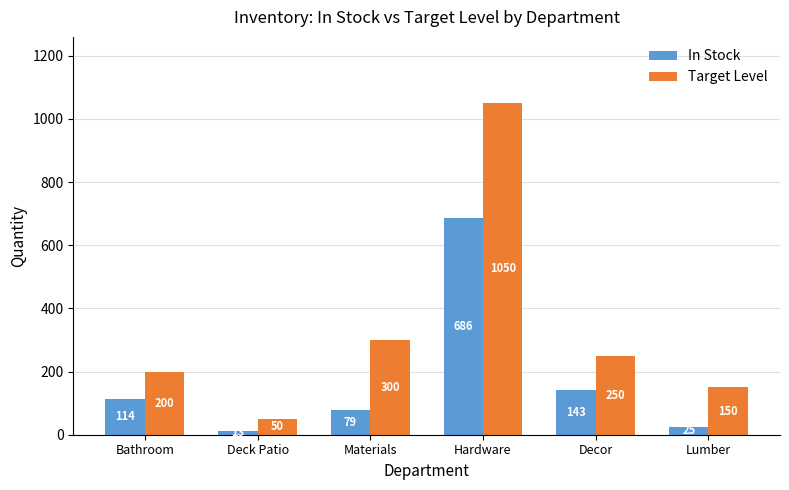

What position from the right is Bathroom?

6